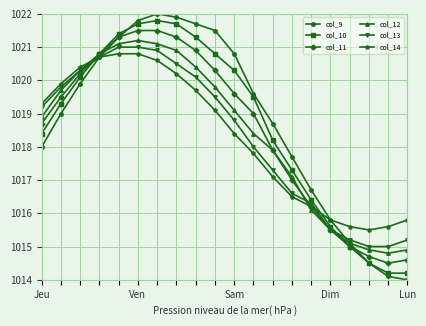

What is the value of the col_13 point at the 1st from the left?

1019.2